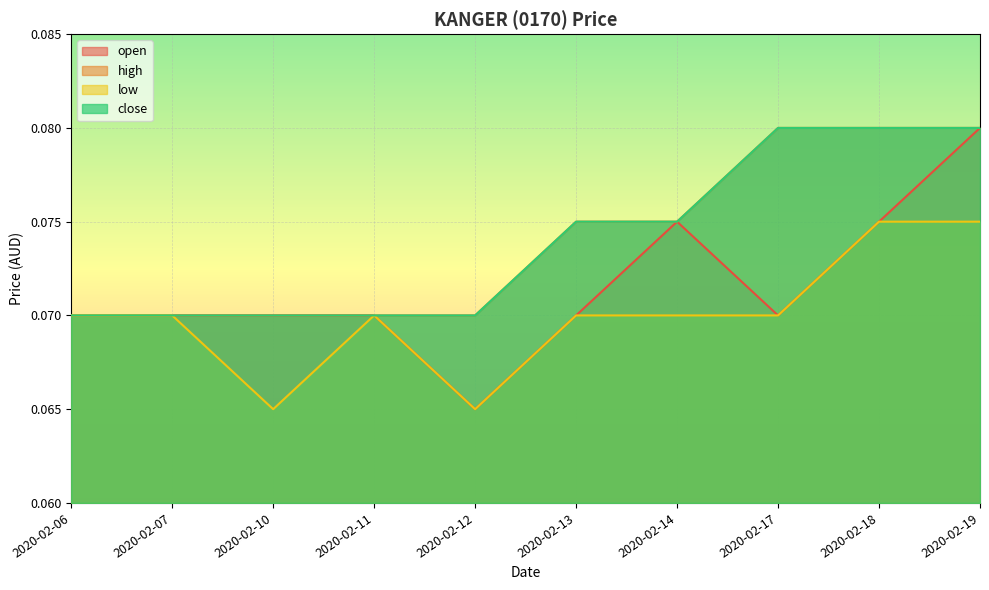

What is the maximum value for open?

0.1